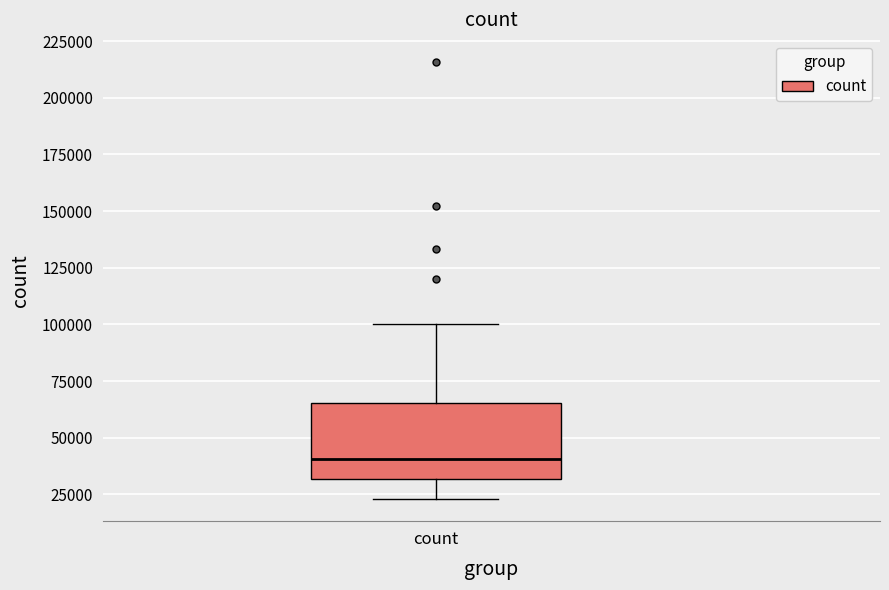

Where does the median line of the box for count sit on the y-axis? The values are not printed on the chart, so give them approximately, as read against the axis.

40000